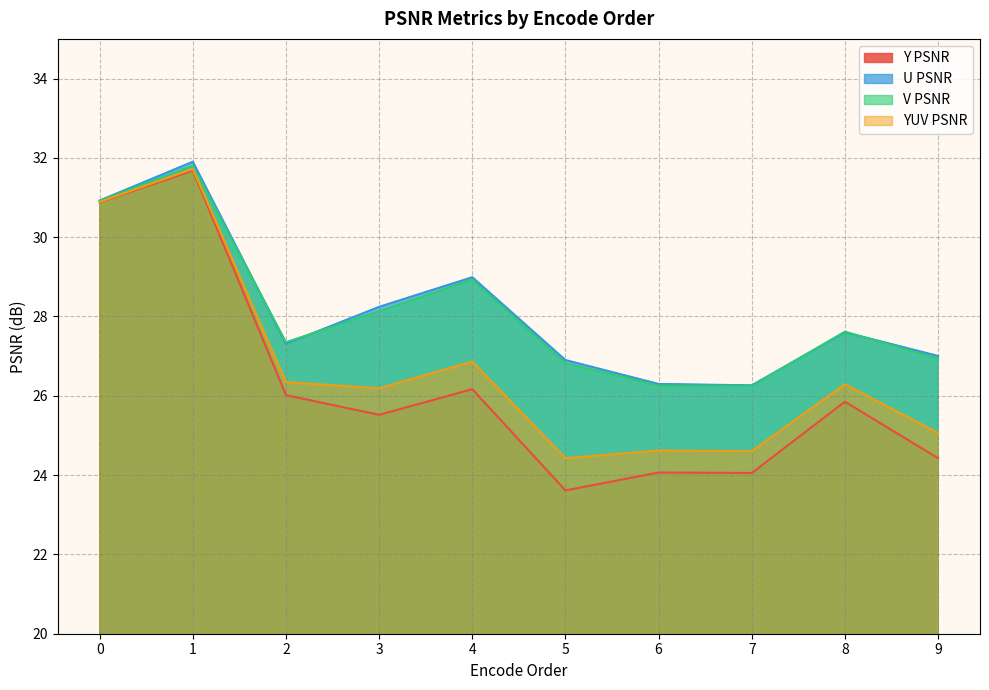

Which has a higher value, 3 or 4?

4